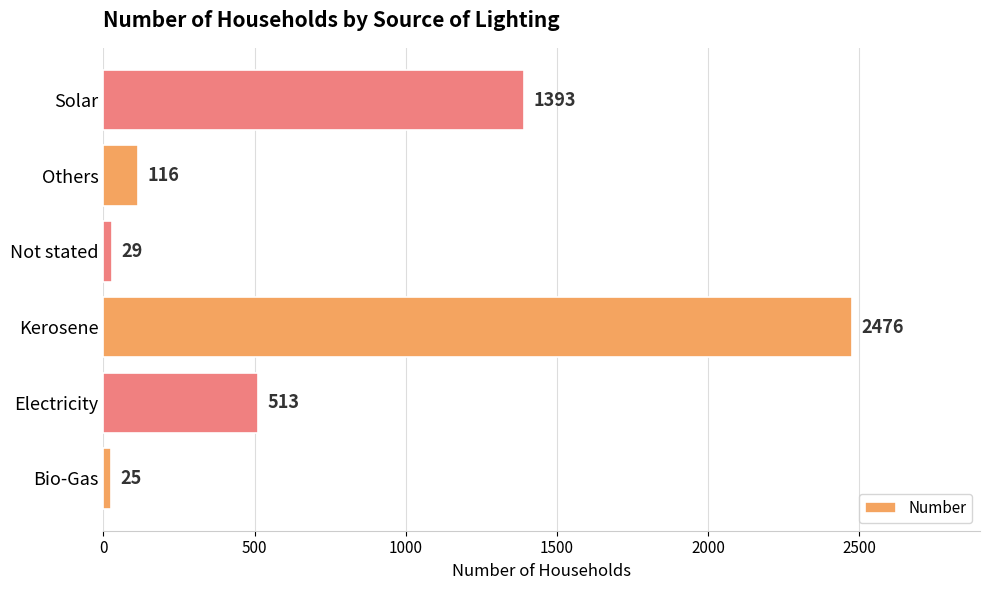

True or false: the data shows 221 at Electricity.

False